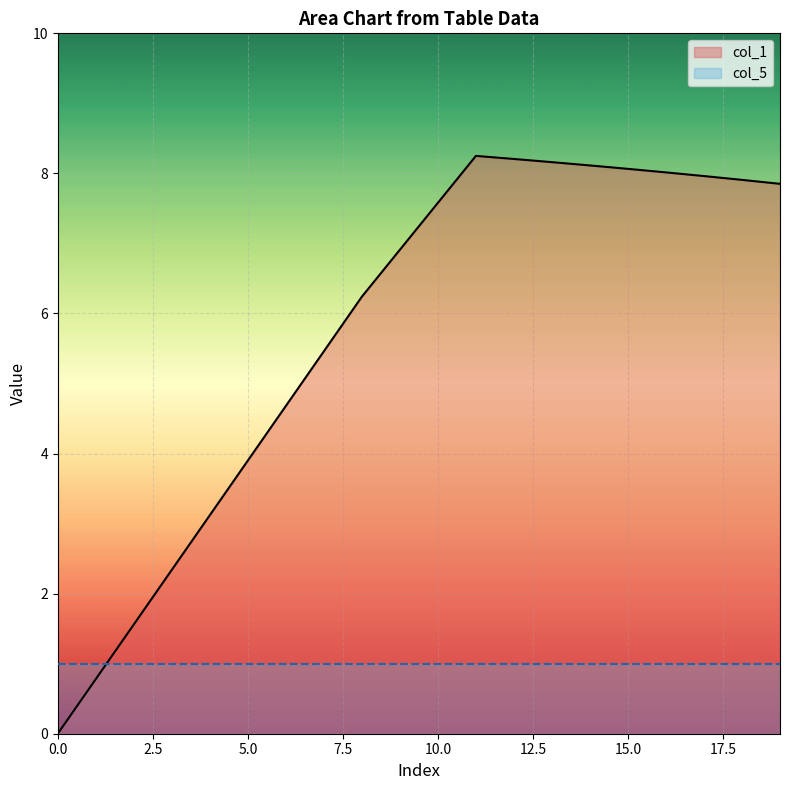

How many positive values are there?

19